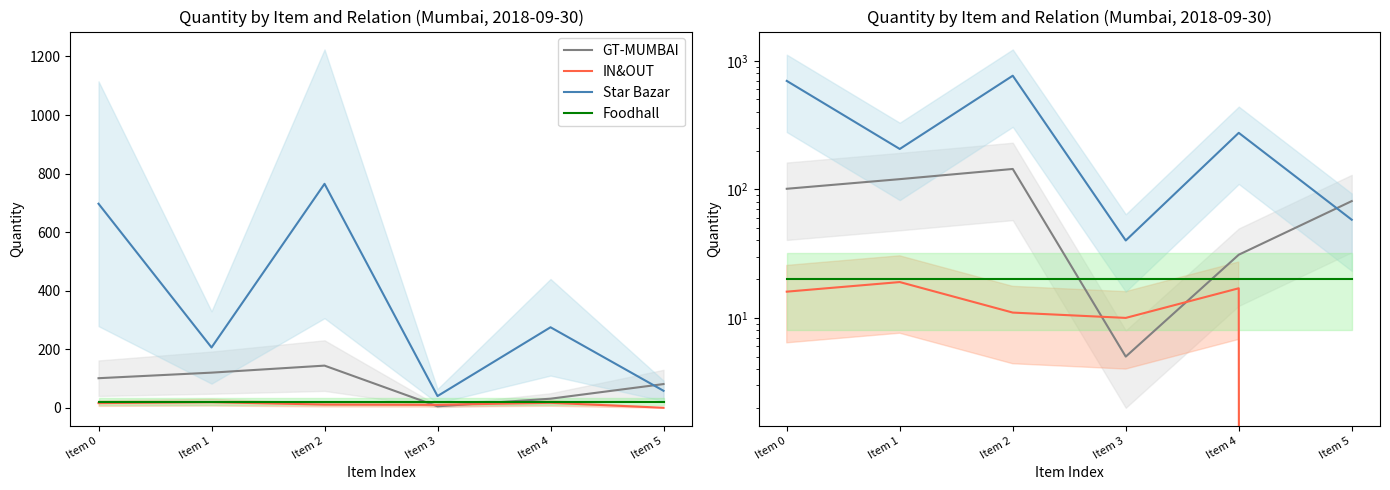

Reading left to right, what are all the values shown in this chart?

GT-MUMBAI: 101	120	144	5	31	81
IN&OUT: 16	19	11	10	17	0
Star Bazar: 697	206	765	40	275	58
Foodhall: 20	20	20	20	20	20